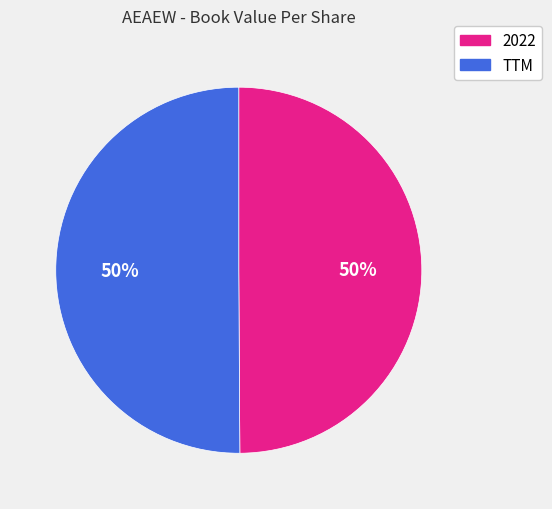

Count the number of slices in the pie.

2